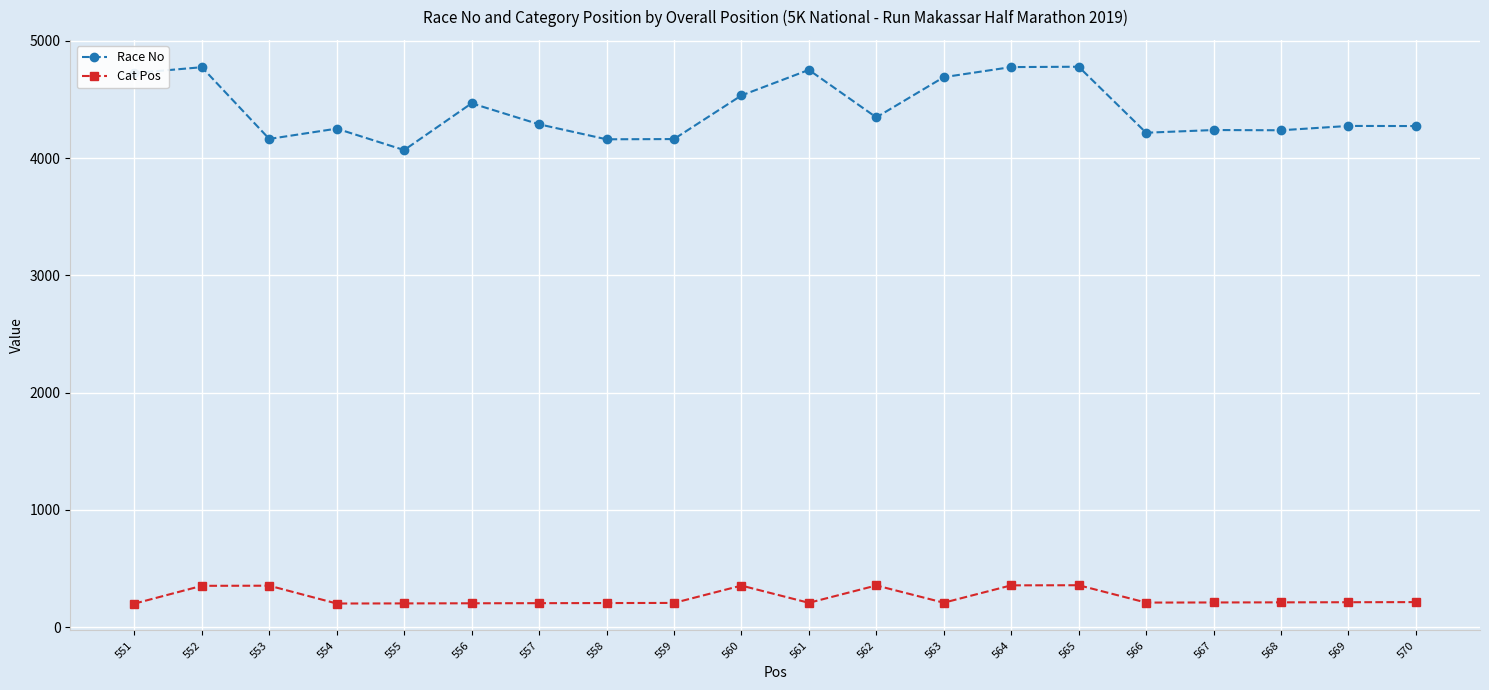

What is the difference between the maximum and minimum values in the Cat Pos series?

157